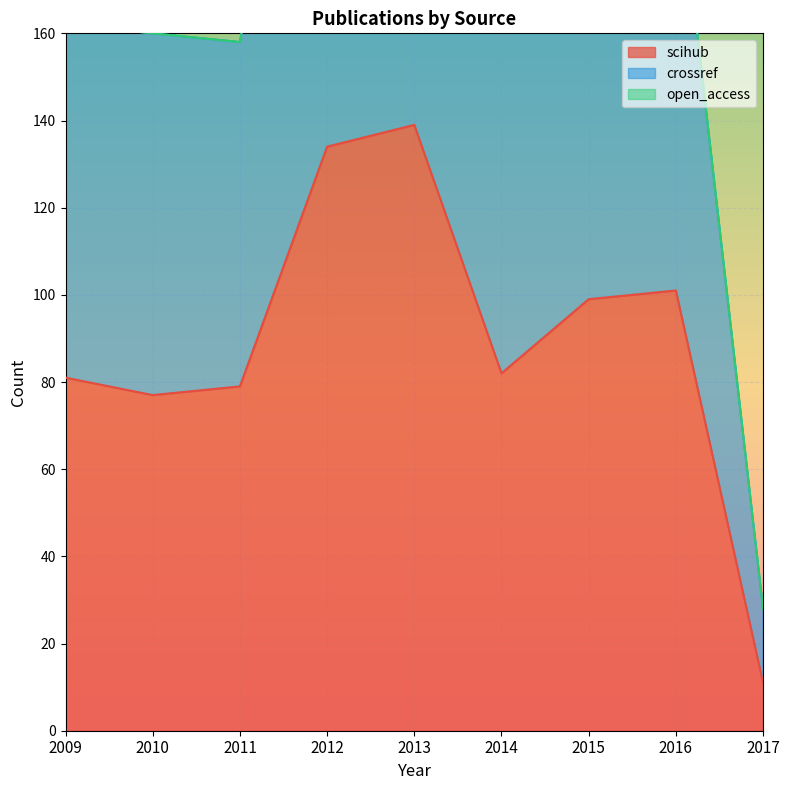

At which category does crossref reach its first local peak?

2013